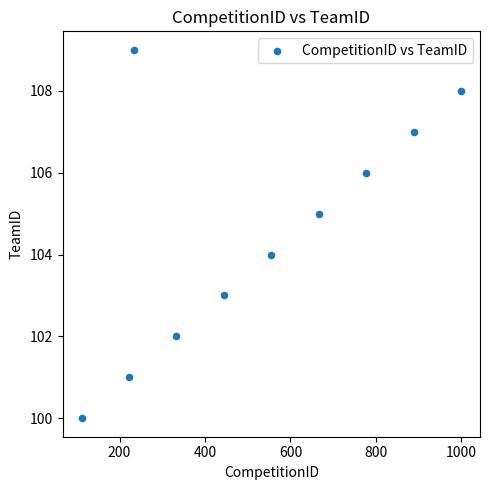

What is the range of X values (max minus min)?

888